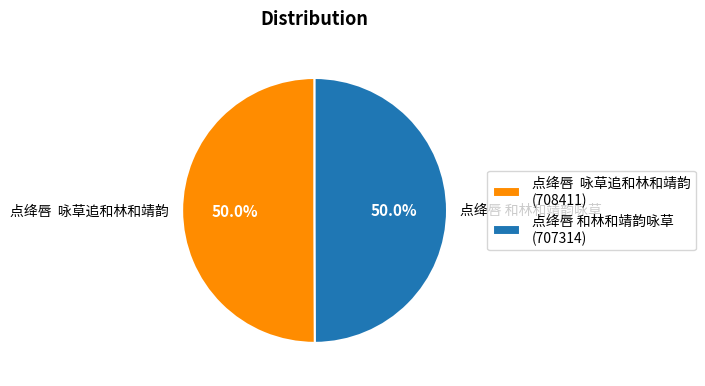

Combined, what portion of the pie is 点绛唇 咏草追和林和靖韵 and 点绛唇 和林和靖韵咏草?

100.0%